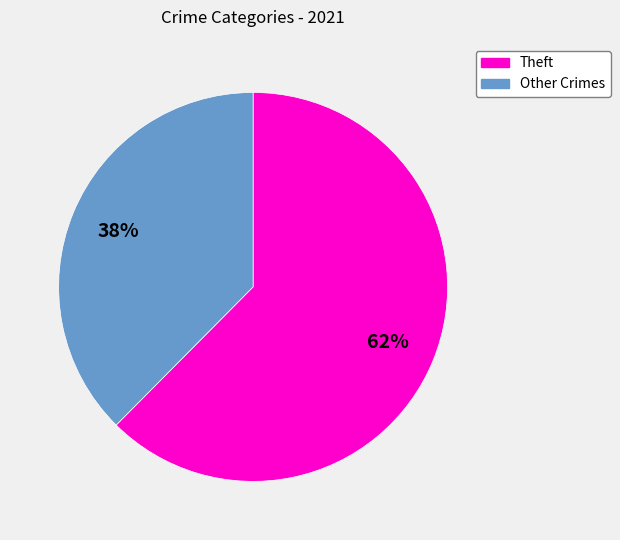

Approximately how many times larger is the value at Other Crimes compared to Theft?

0.6